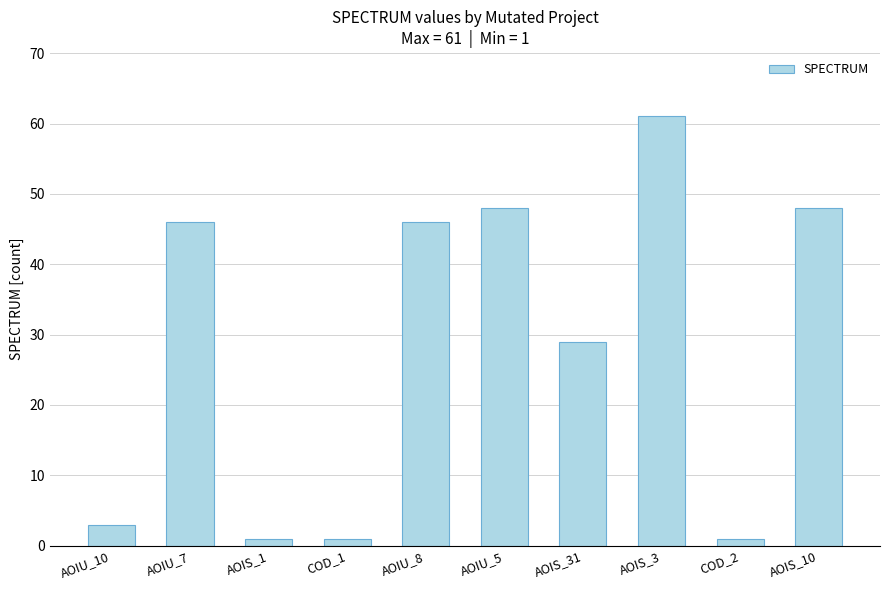

Approximately how many times larger is the value at AOIS_1 compared to AOIU_10?

0.3